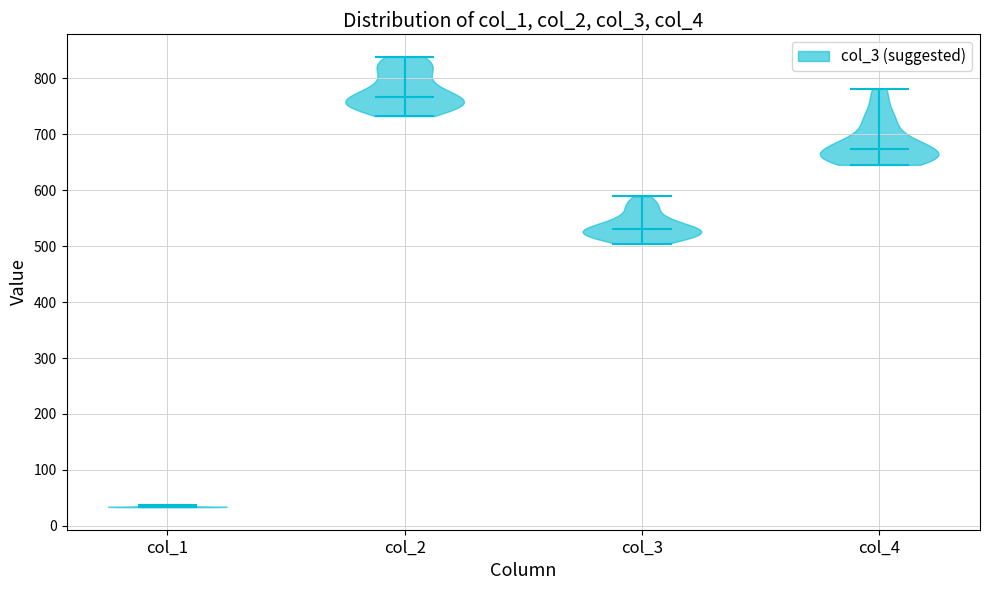

Which violin has the lowest median line?

col_1